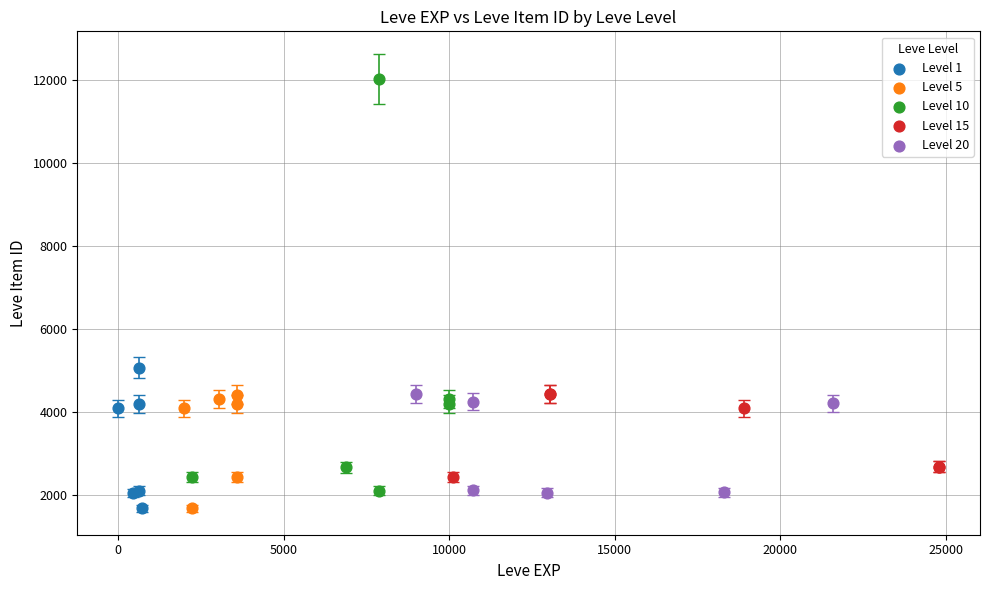

Which series contains the highest Y value?

Level 10